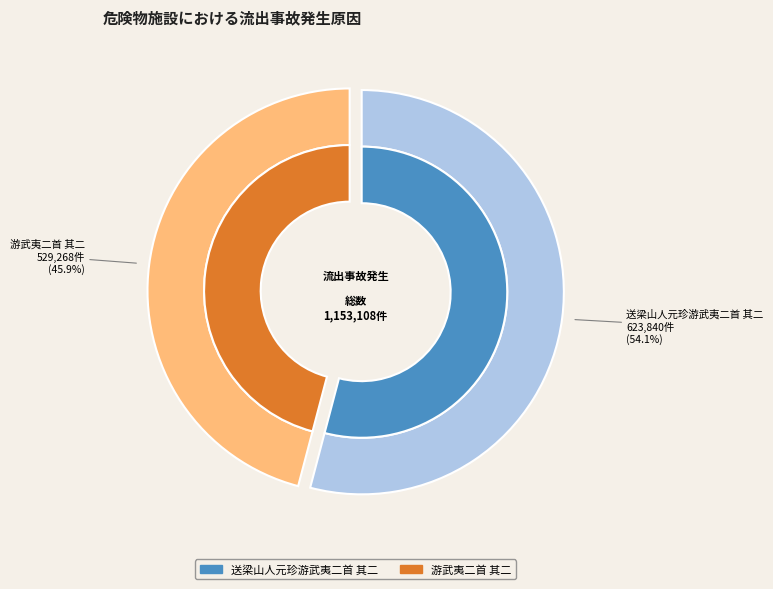

To the nearest percent, what is the difference between the largest and smallest slice percentages?

8%